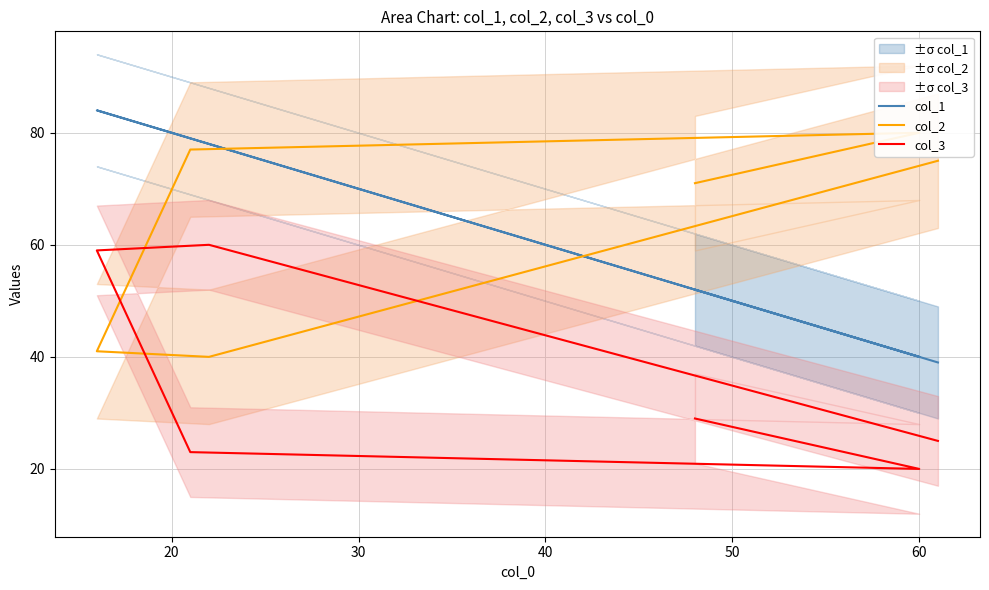

True or false: col_3 and col_1 cross at least once.

False